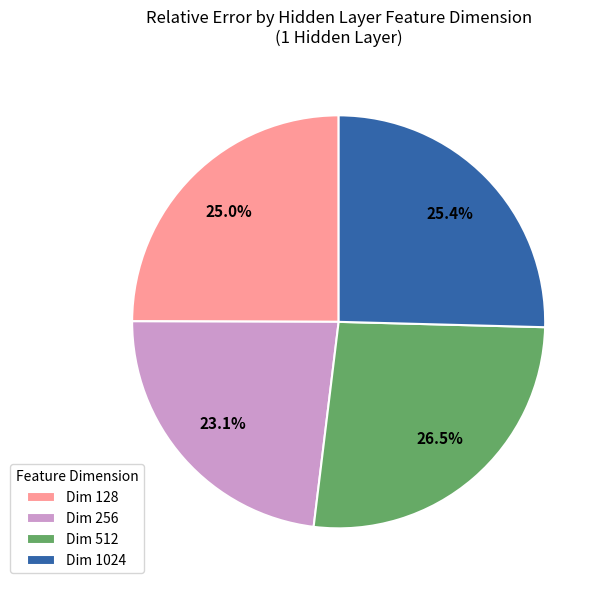

Which slice is the largest?

Dim 512